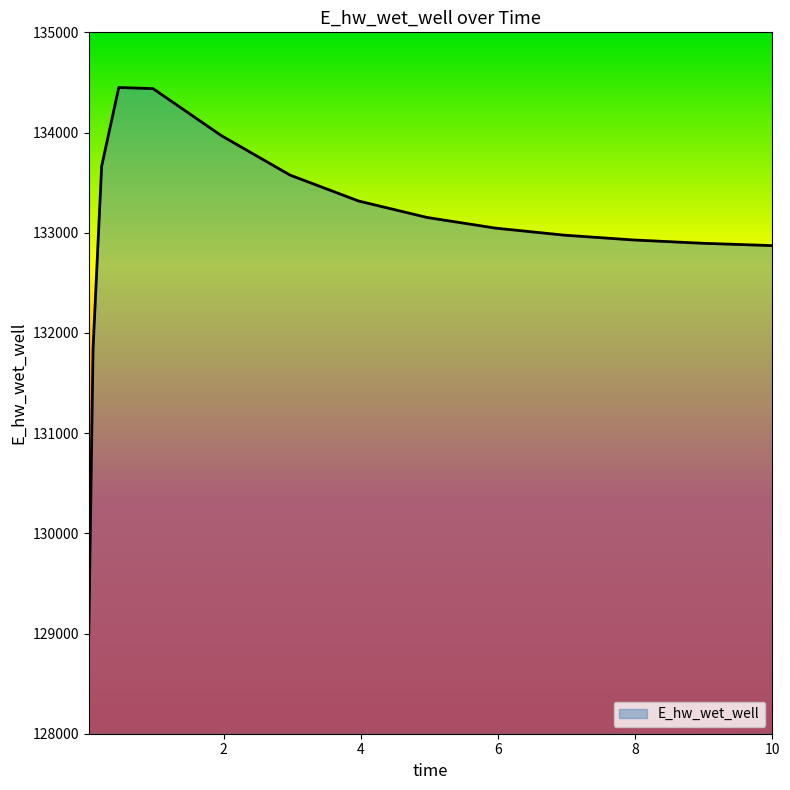

How many lines are shown in the chart?

1